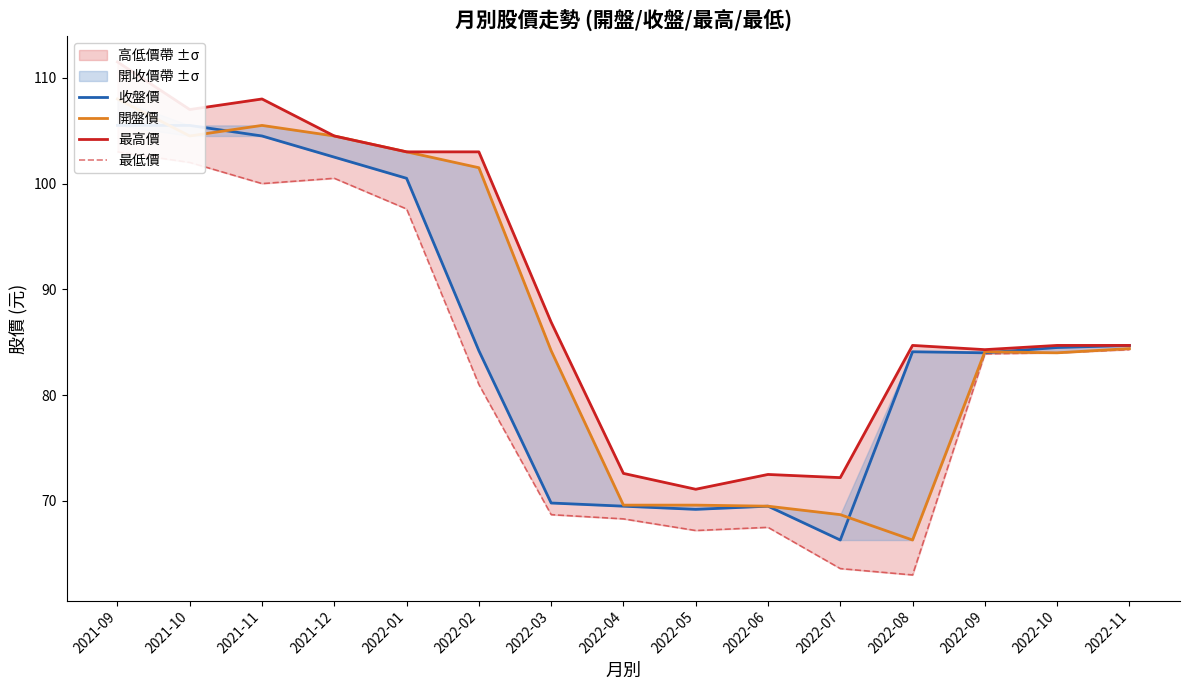

What is the label of the 6th point from the right?

2022-06